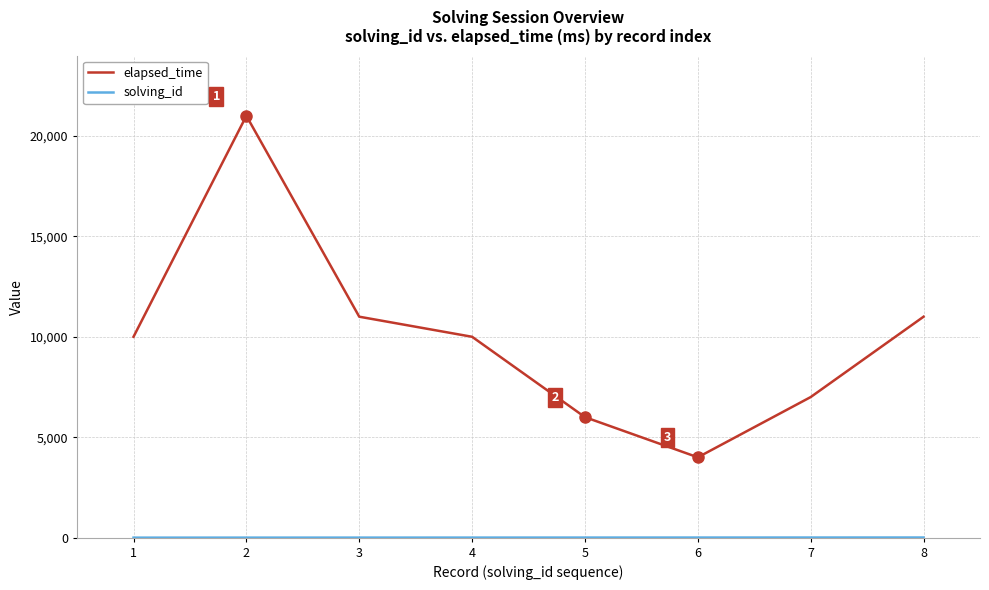

What is the difference between the maximum and minimum values in the elapsed_time series?

17000